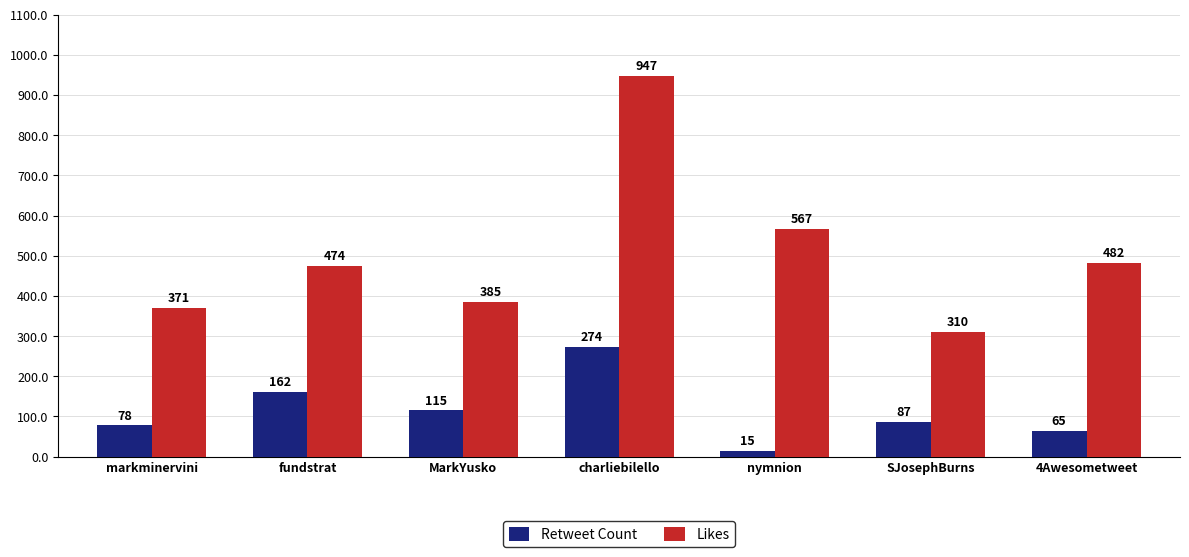

Which label corresponds to the largest value in the chart?

charliebilello